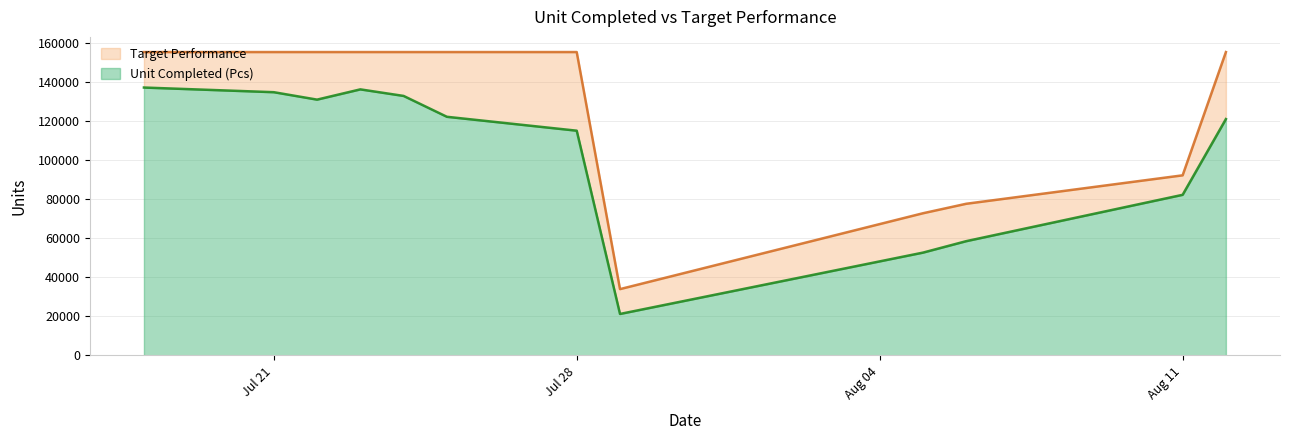

What is the lowest value of the Unit Completed (Pcs) series?

21244